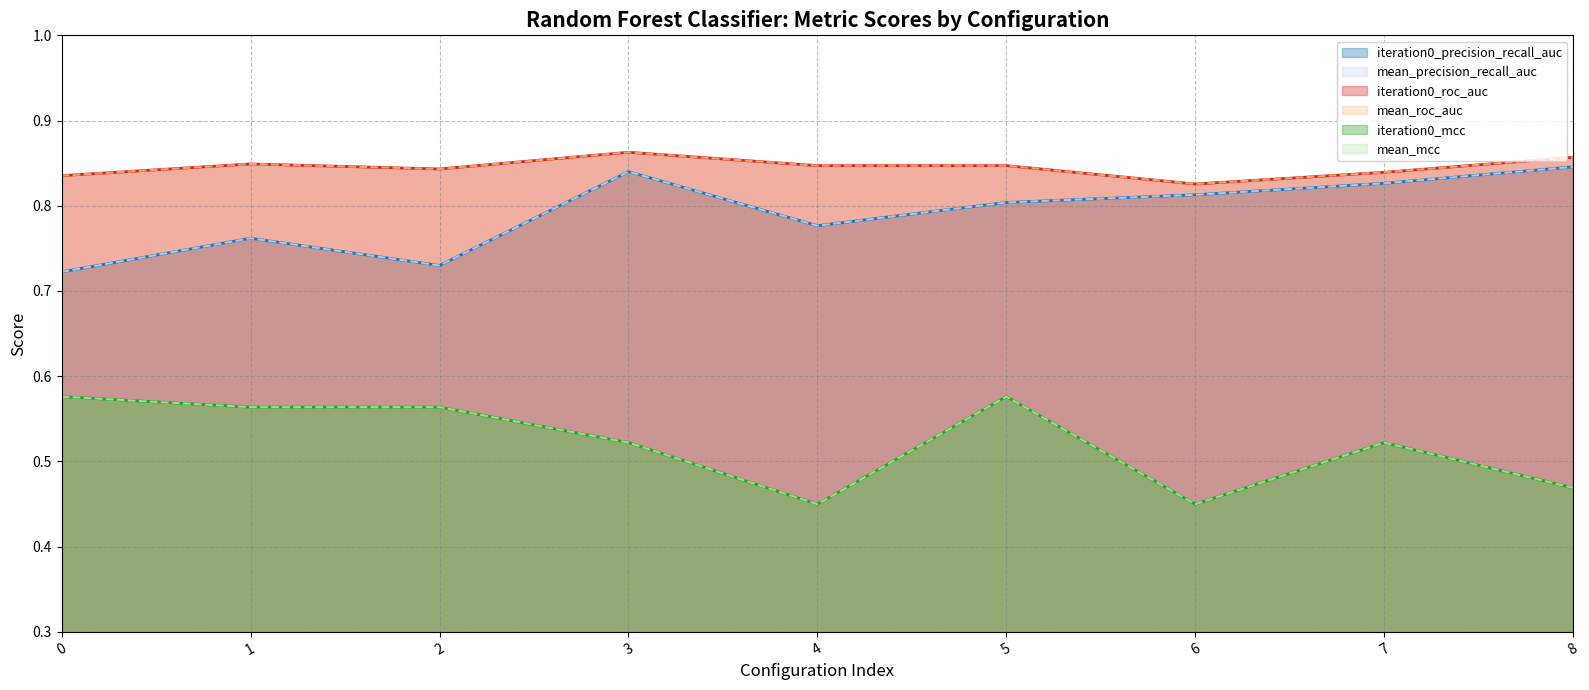

What value does the iteration0_roc_auc series have at 2?

0.8